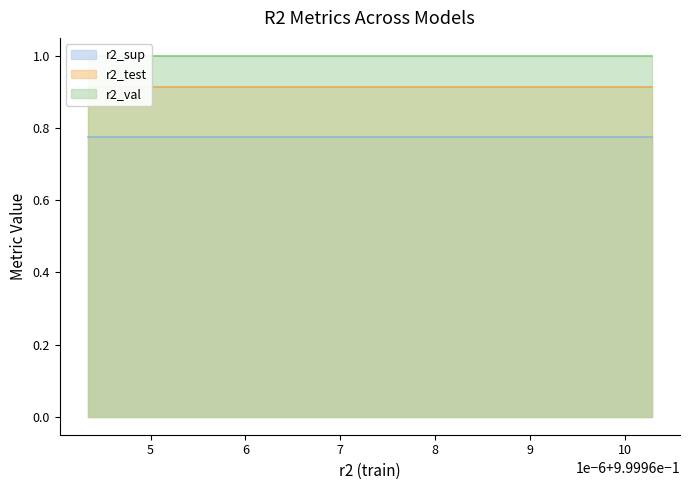

True or false: r2_sup and r2_test intersect in this chart.

False